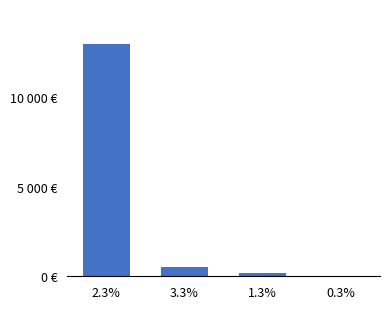

What is the value of the 3rd bar from the left?

198.7